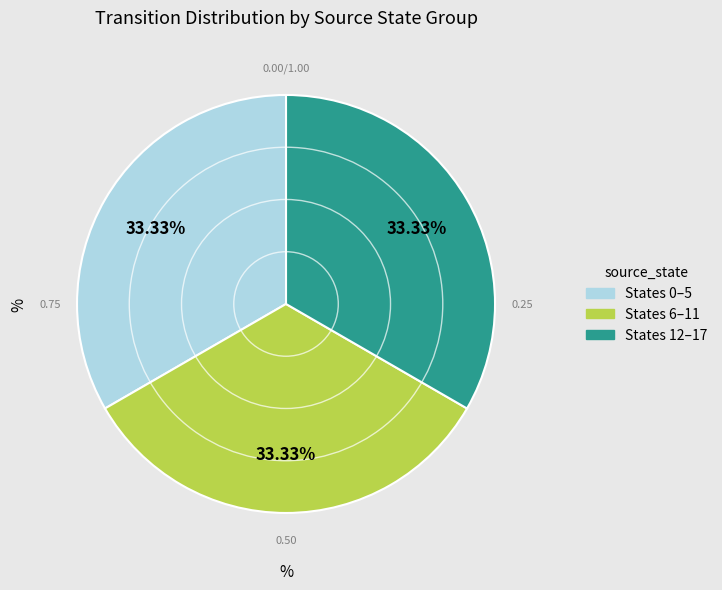

Is there any slice that represents more than half of the pie?

No